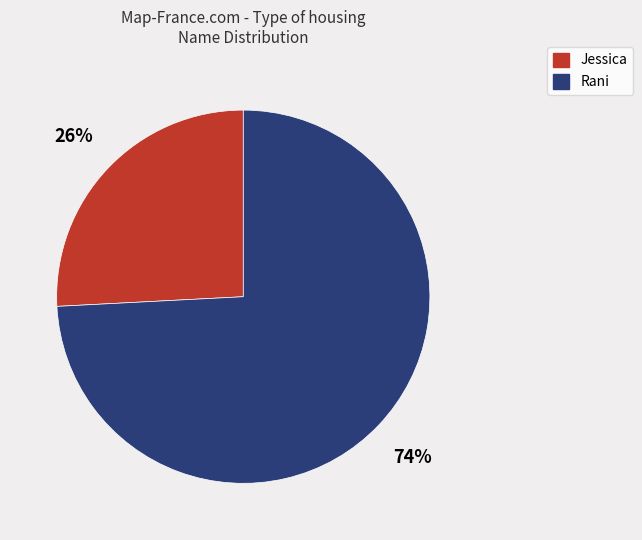

How many slices are in this pie chart?

2